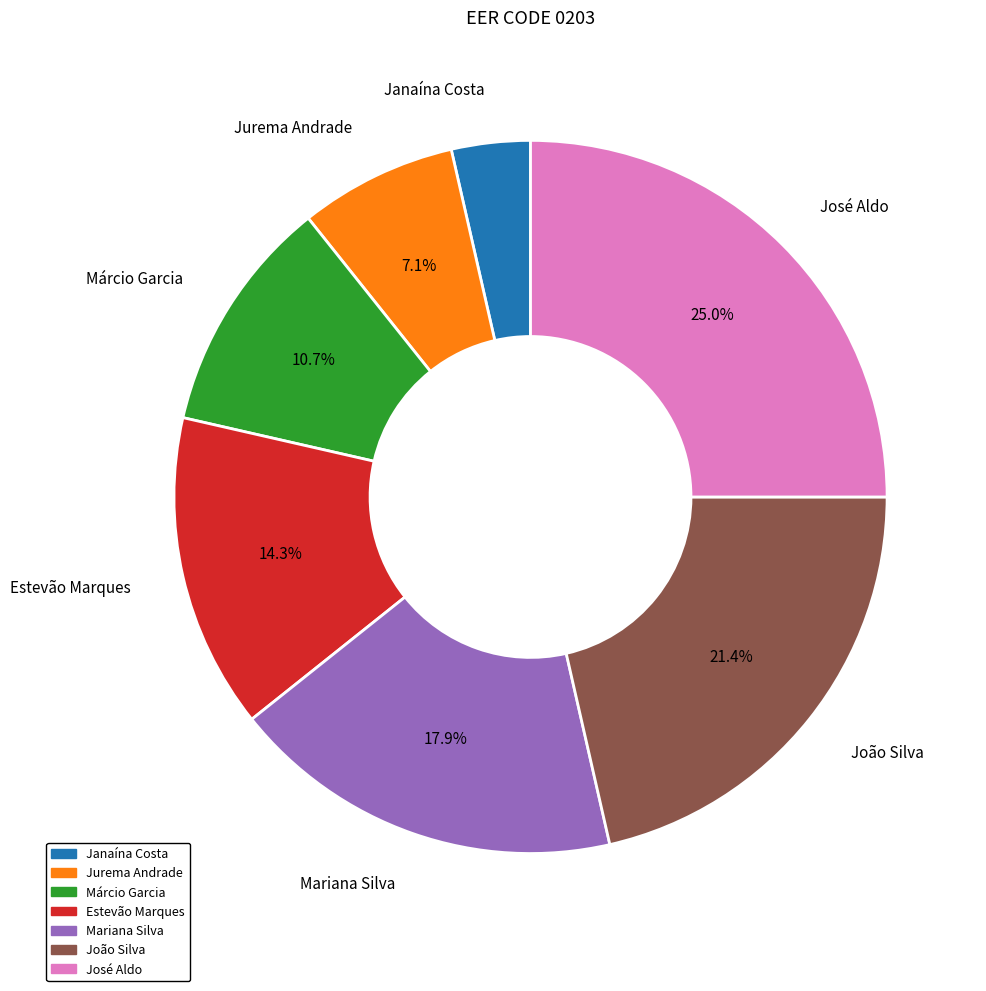

Count the number of slices in the pie.

7